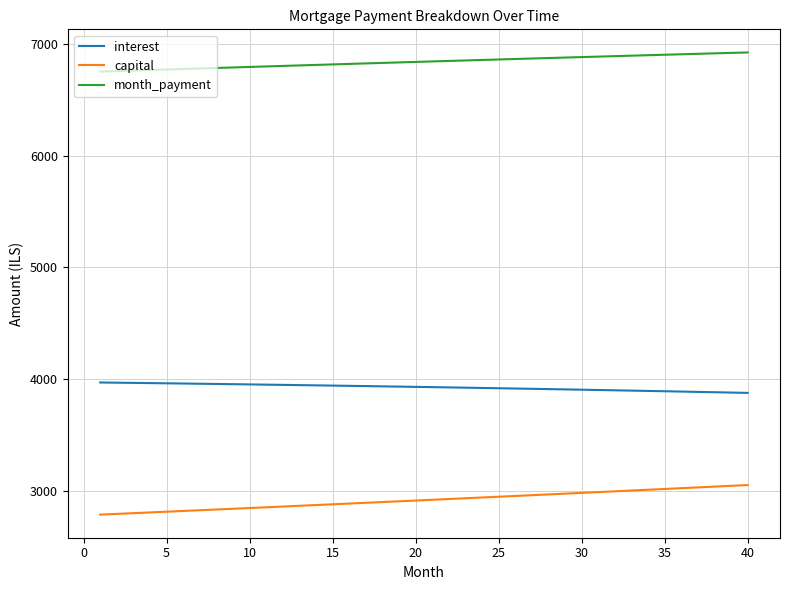

True or false: month_payment and capital cross at least once.

False